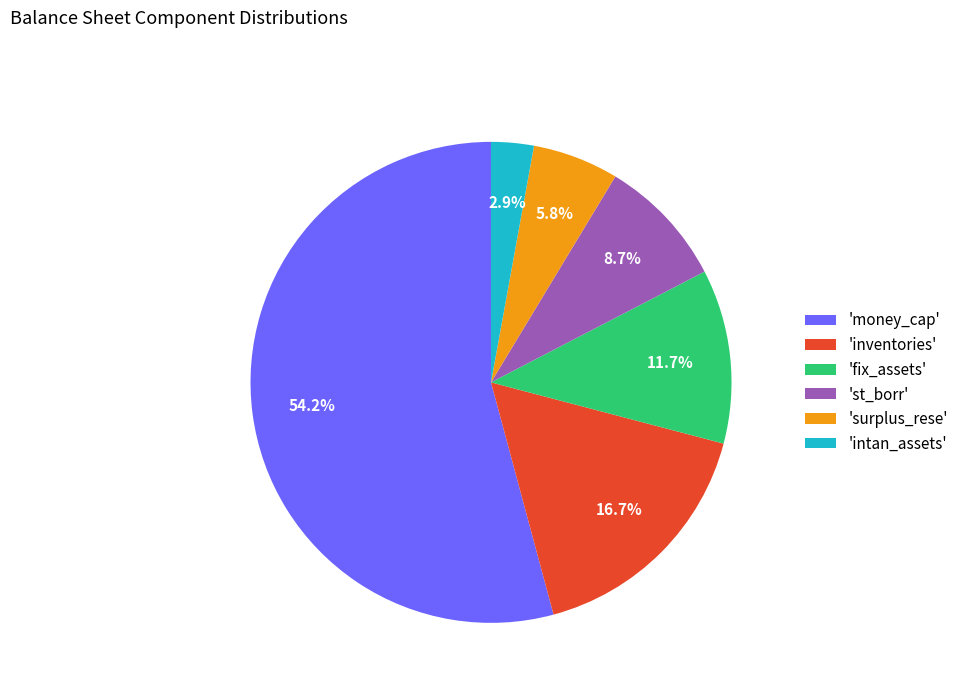

What is the largest slice in the pie chart?

'money_cap'